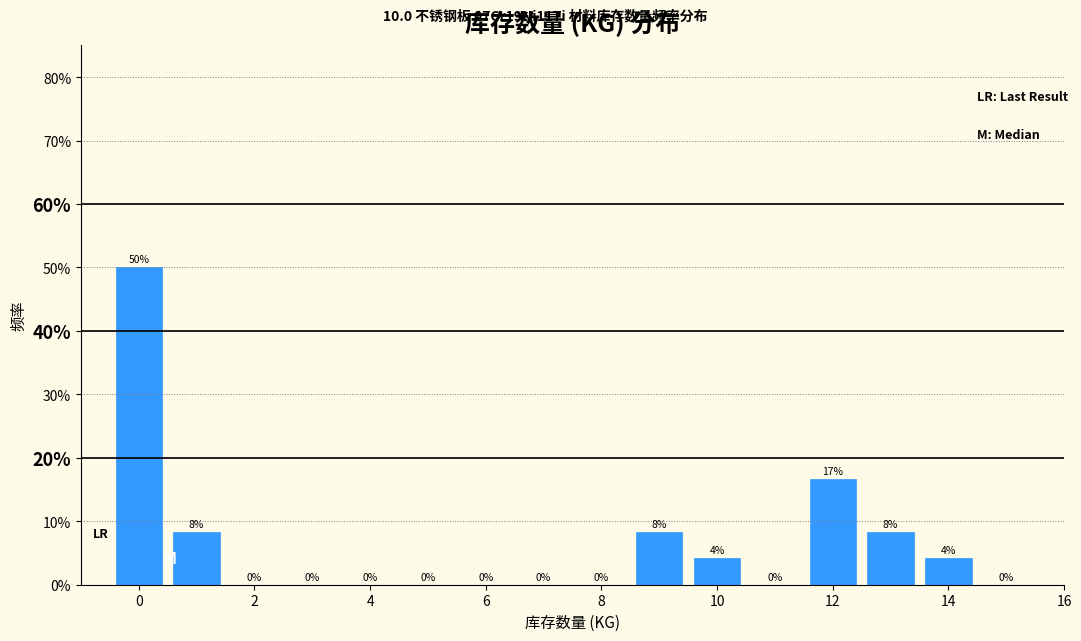

Over which range of the x-axis is the bar tallest?

-0.5 to 0.5